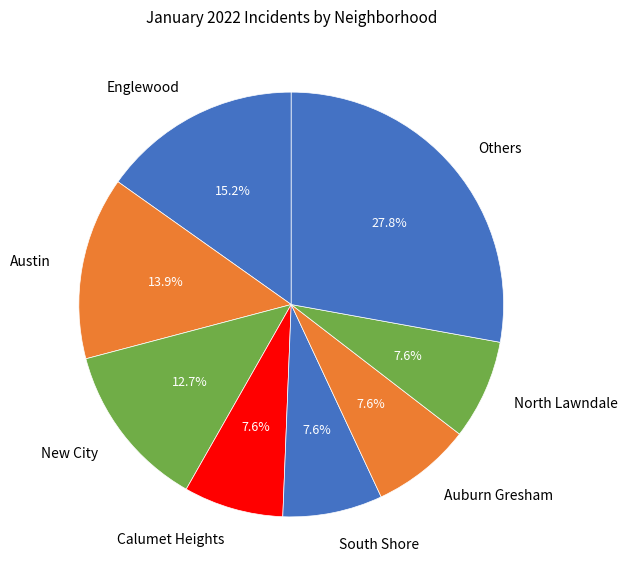

Does North Lawndale represent more than half of the total?

No